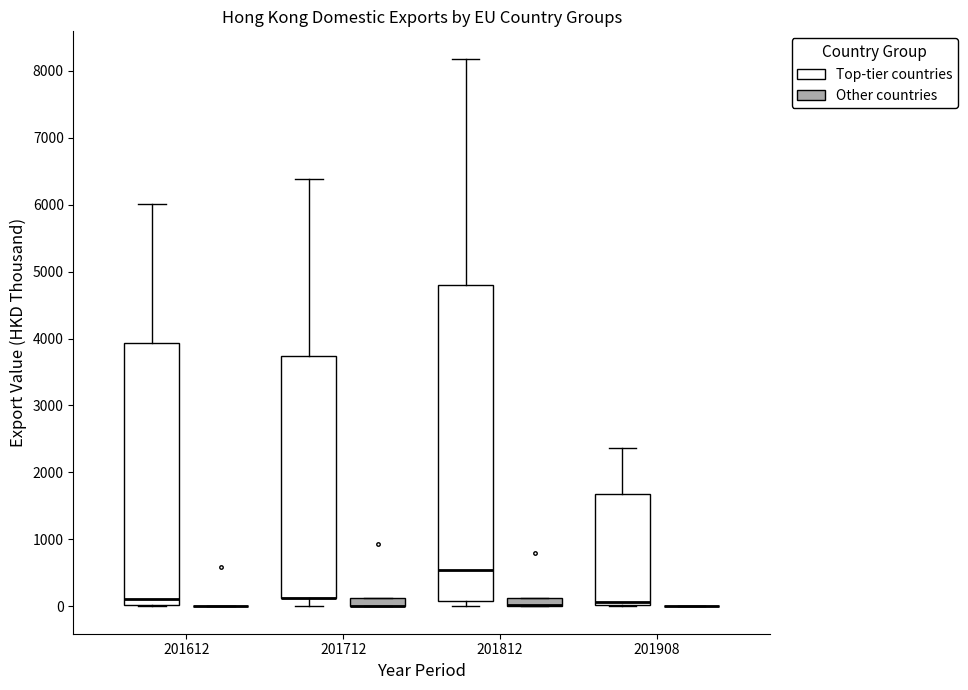

Where does the upper whisker of the box for 201812 (Top-tier countries) end on the y-axis? The values are not printed on the chart, so give them approximately, as read against the axis.

8200